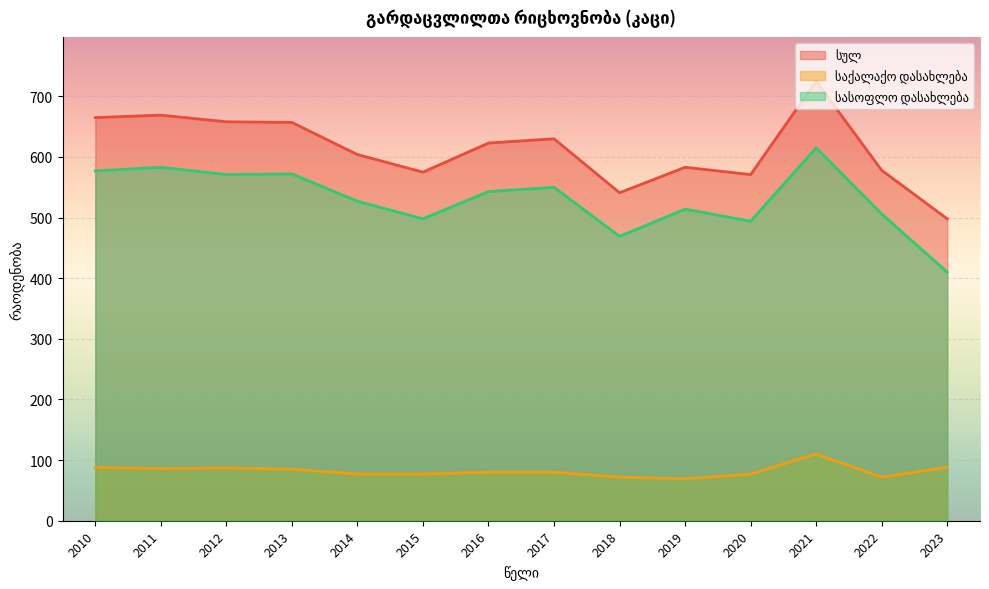

Rank the series by their maximum value, from highest to lowest.

სულ, სასოფლო დასახლება, საქალაქო დასახლება